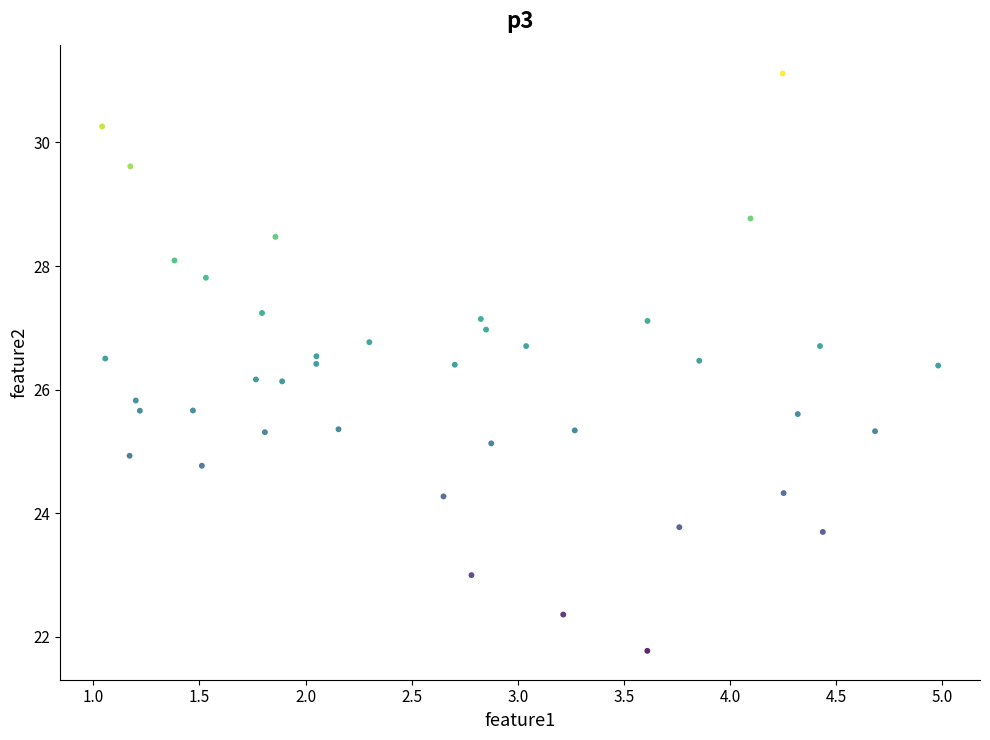

What is the range of Y values (max minus min)?

9.3